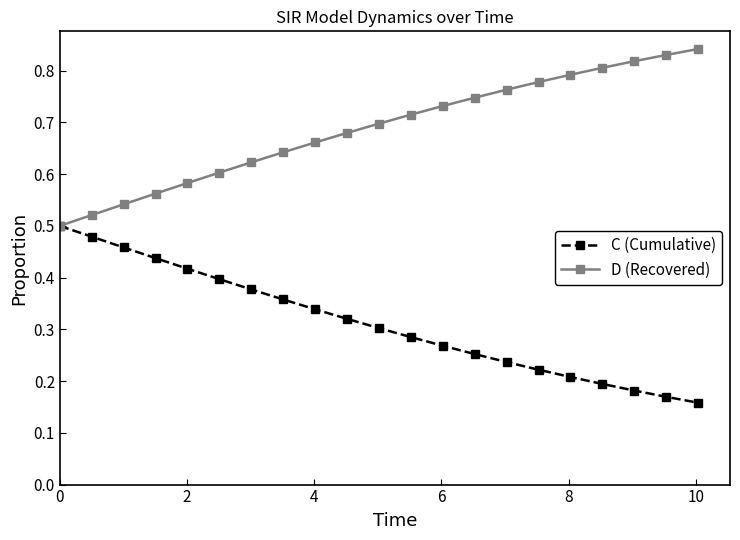

Which series has the largest total across all categories?

D (Recovered)